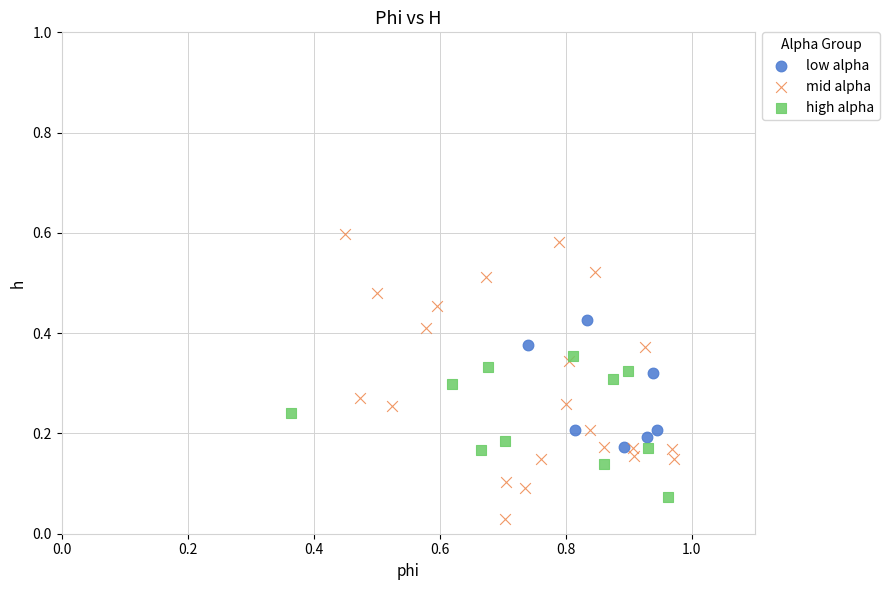

Which series has the widest spread of Y values?

mid alpha